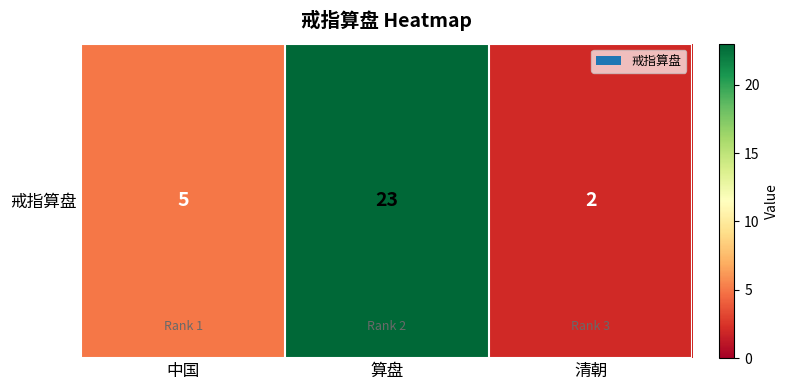

List the labels in order of value, largest first.

算盘, 中国, 清朝